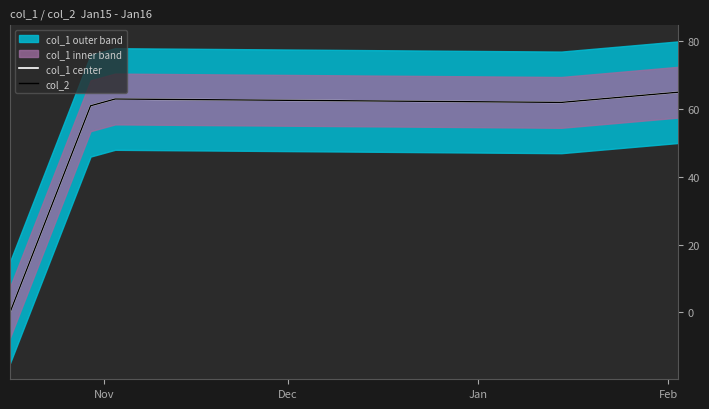

At which label is col_2 closest to 32?

Dec